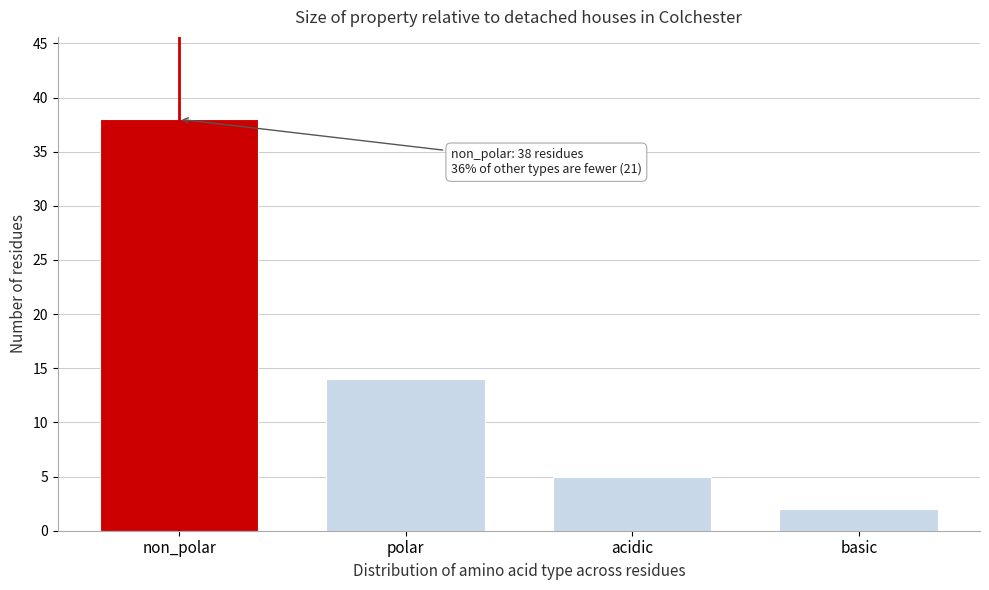

Reading right to left, what are all the values shown in this chart?

2	5	14	38